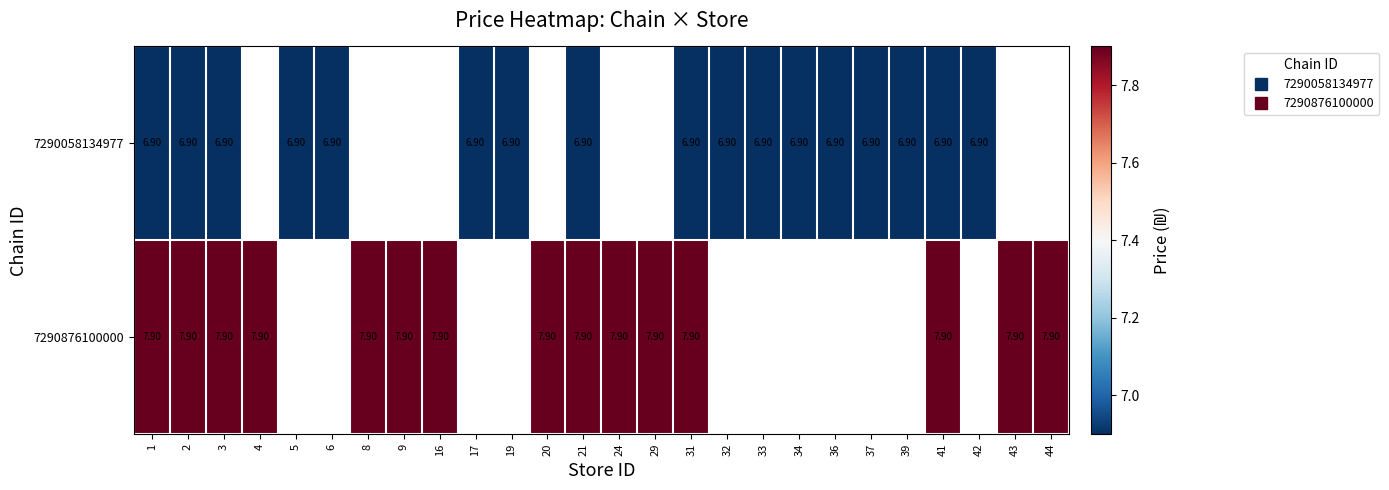

What is the highest value of the row_1 series?

7.9